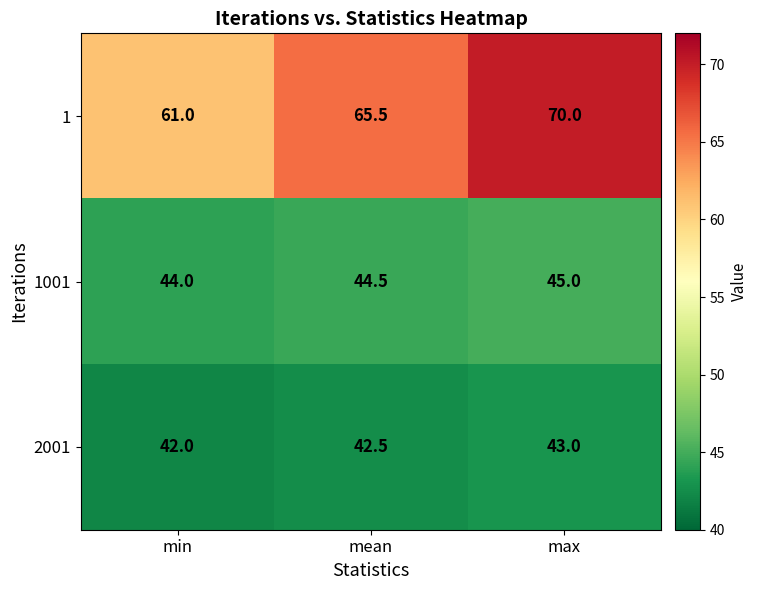

True or false: 2001 has a value of 71.5 at min.

False